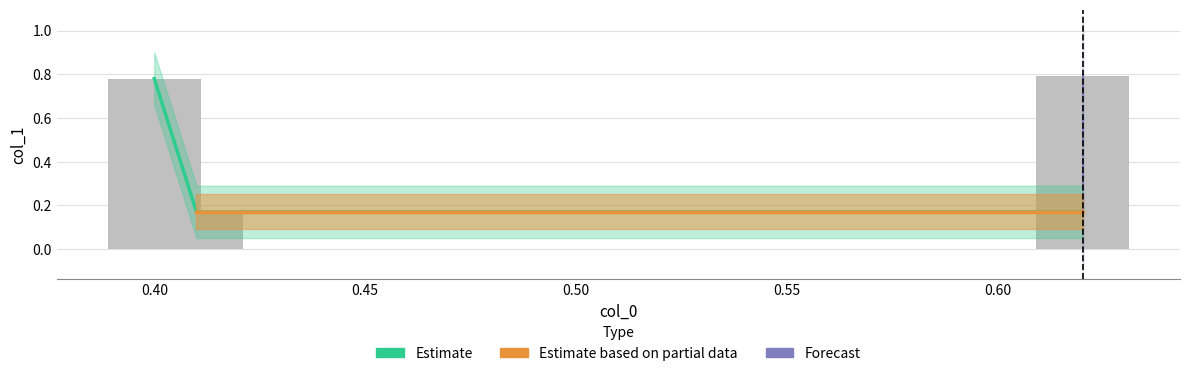

What is the difference between the maximum and second lowest values?

0.6